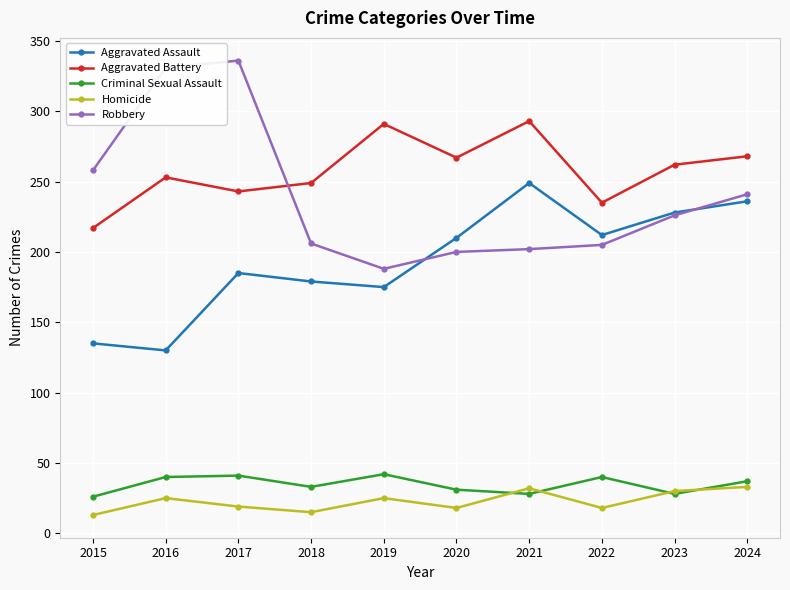

Read the Homicide value at 2023, to the nearest 5.

30